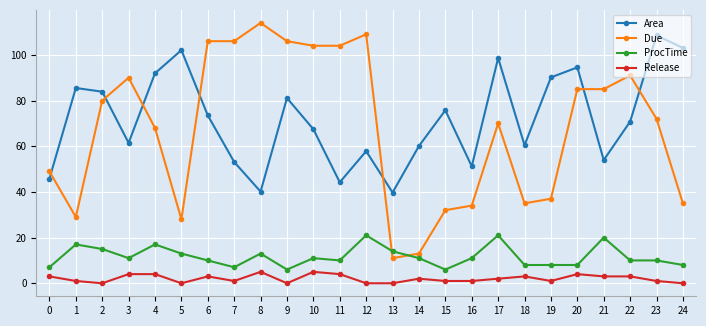

True or false: Due has a value of 68.0 at 4.

True